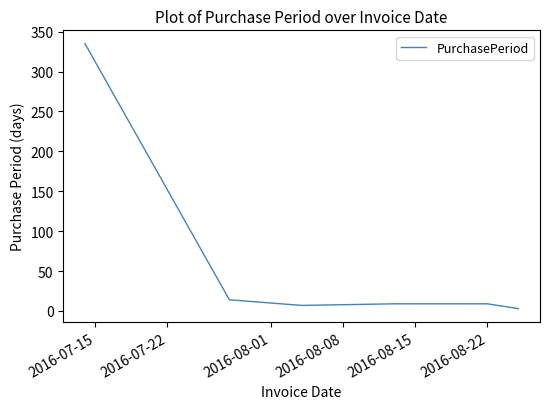

How many lines are shown in the chart?

1